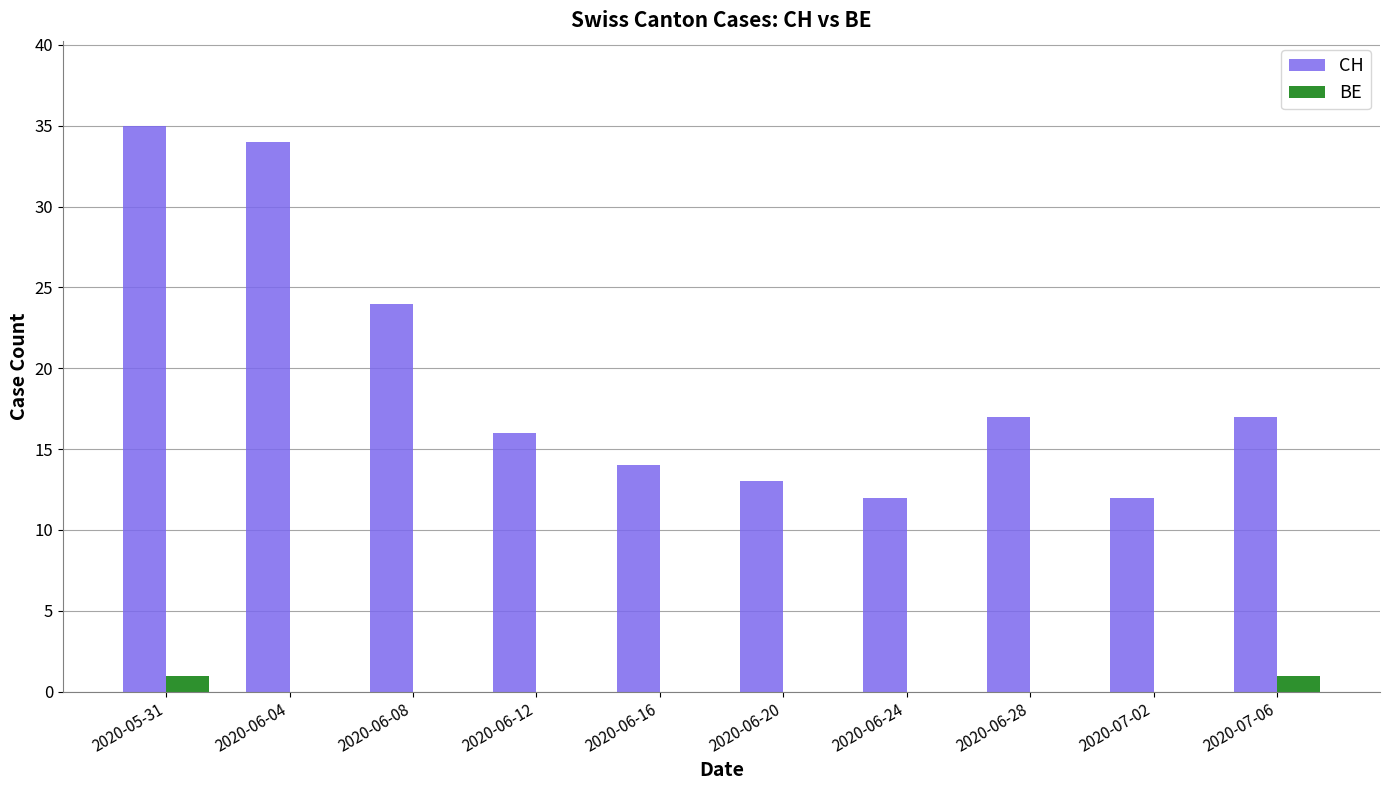

How many distinct data groups are displayed?

2